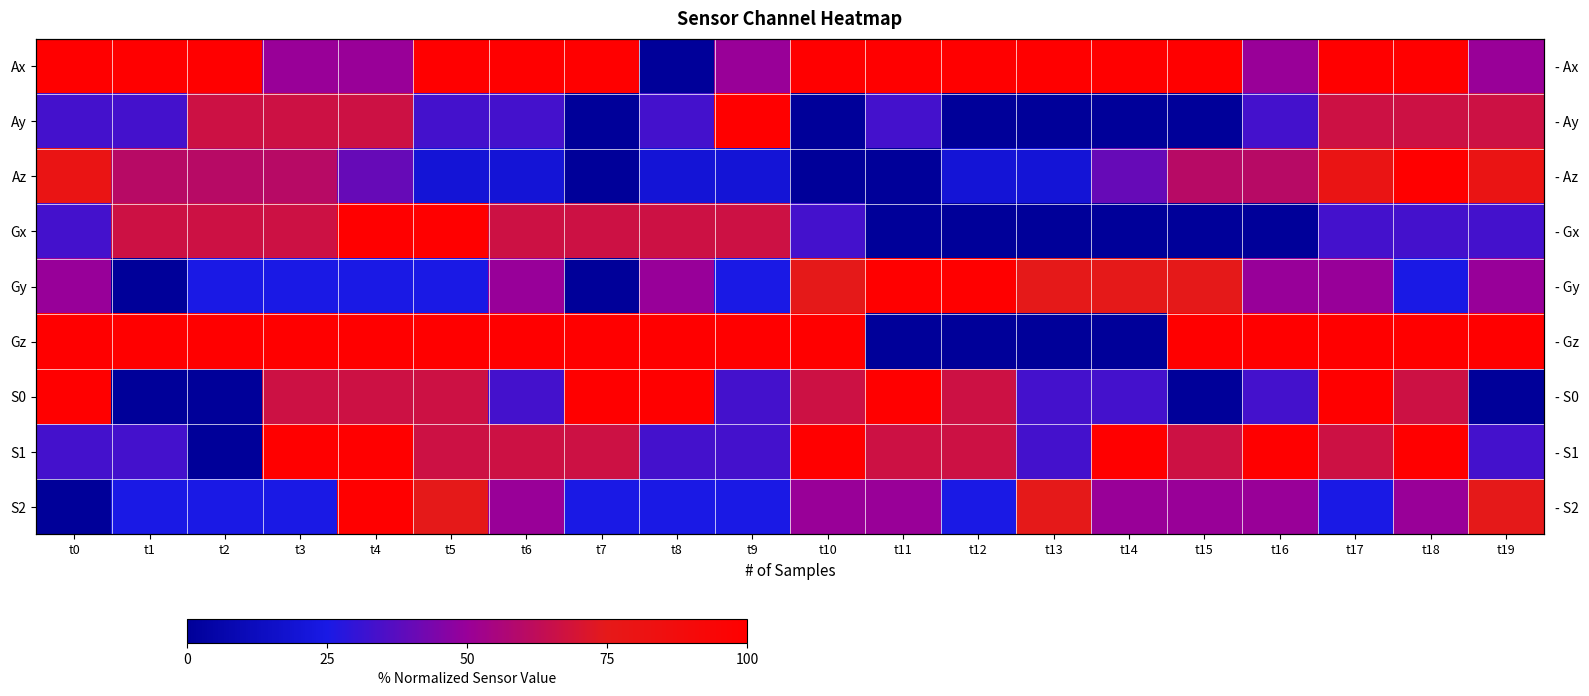

List the labels in order of Gz value, smallest first.

t11, t12, t13, t14, t0, t1, t2, t3, t4, t5, t6, t7, t8, t9, t10, t15, t16, t17, t18, t19